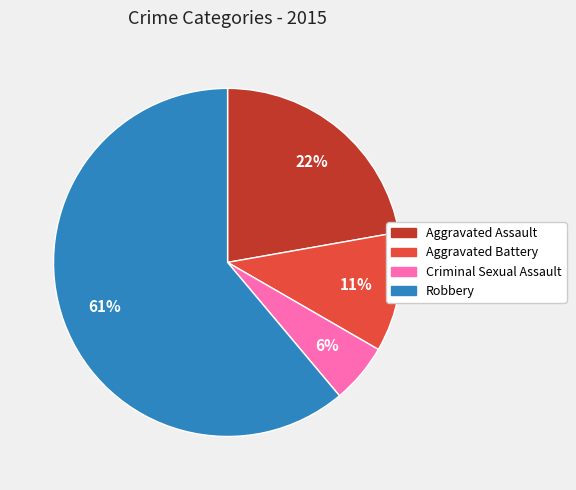

How many slices are in this pie chart?

4